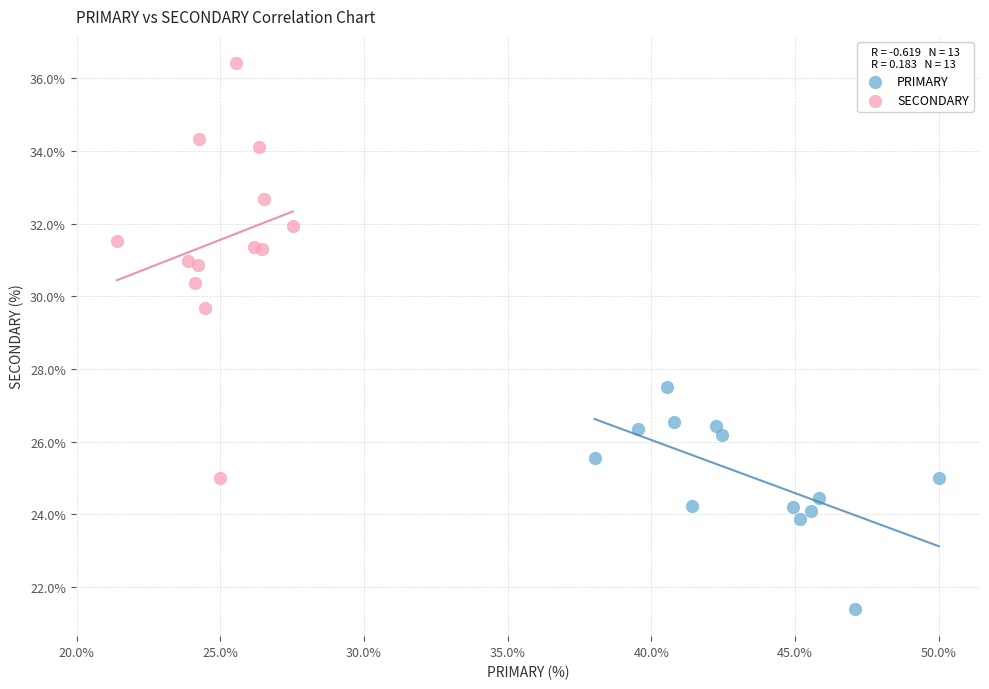

Which series has the widest spread of Y values?

SECONDARY